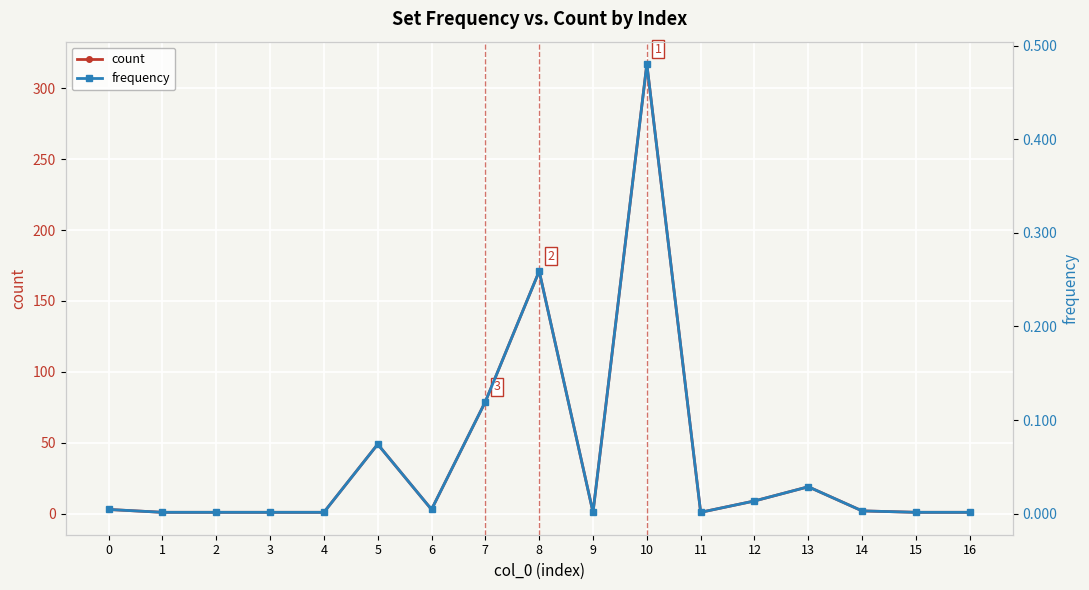

How many lines are shown in the chart?

2